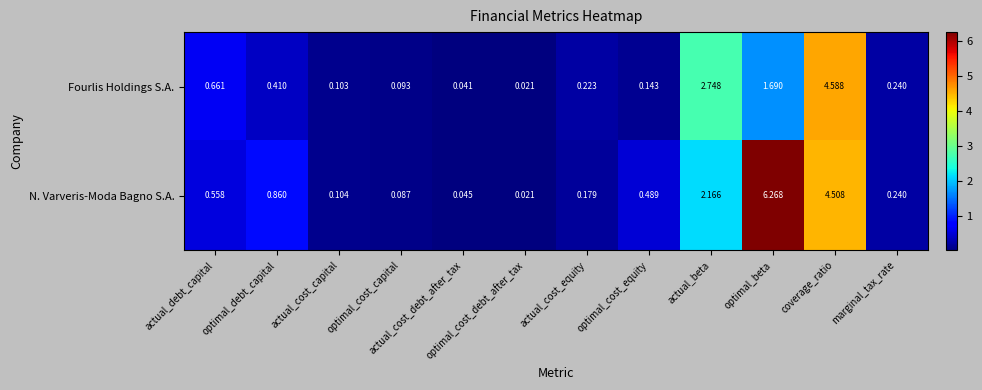

Which series has the largest range (max minus min)?

N. Varveris-Moda Bagno S.A.